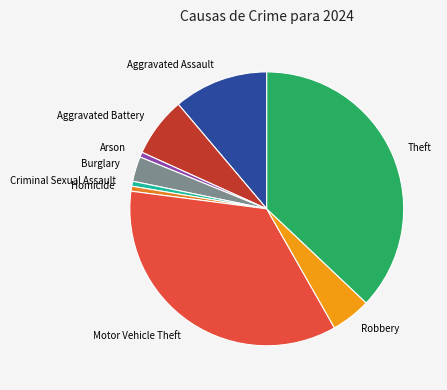

The Arson slice represents 1% of the pie. True or false?

True